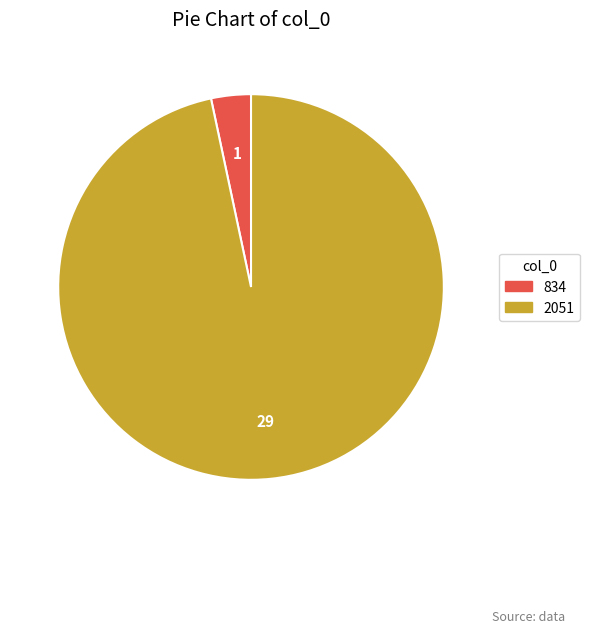

Rank the categories by value from lowest to highest.

834, 2051